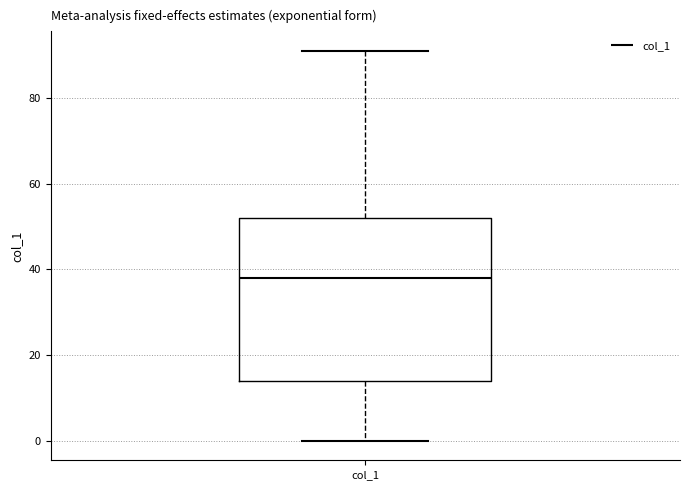

Read this box plot against the y-axis: the position of the median line, the range covered by the box, and the ends of both whiskers. The values are not printed on the chart, so give them approximately, as read against the axis.

median 38, box 14 to 52, whiskers 0 to 92